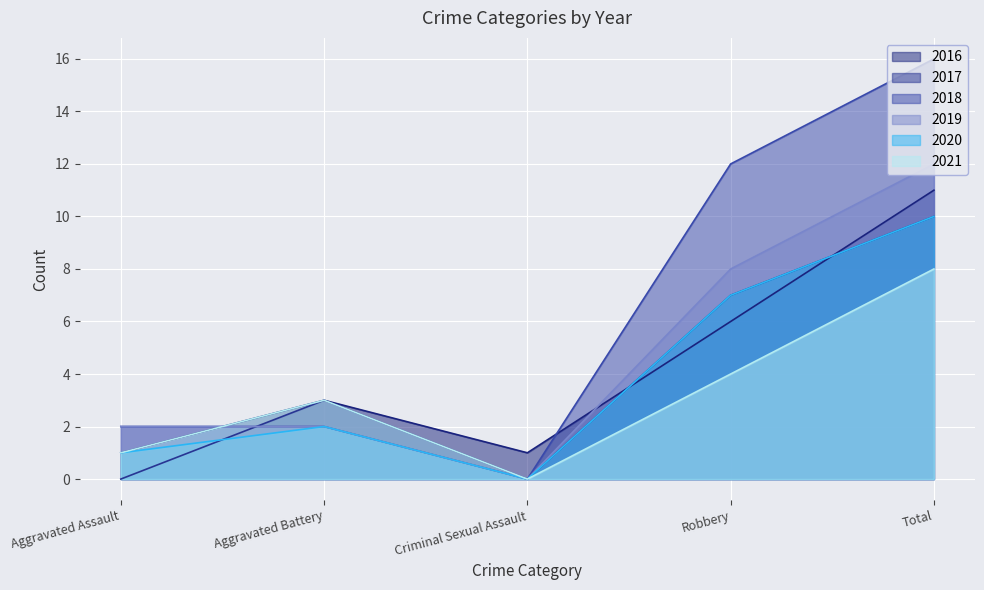

Reading right to left, transcribe all the data shown in this chart.

2016: Total=11	Robbery=6	Criminal Sexual Assault=1	Aggravated Battery=3	Aggravated Assault=1
2017: Total=10	Robbery=7	Criminal Sexual Assault=0	Aggravated Battery=3	Aggravated Assault=0
2018: Total=16	Robbery=12	Criminal Sexual Assault=0	Aggravated Battery=2	Aggravated Assault=2
2019: Total=12	Robbery=8	Criminal Sexual Assault=0	Aggravated Battery=2	Aggravated Assault=2
2020: Total=10	Robbery=7	Criminal Sexual Assault=0	Aggravated Battery=2	Aggravated Assault=1
2021: Total=8	Robbery=4	Criminal Sexual Assault=0	Aggravated Battery=3	Aggravated Assault=1